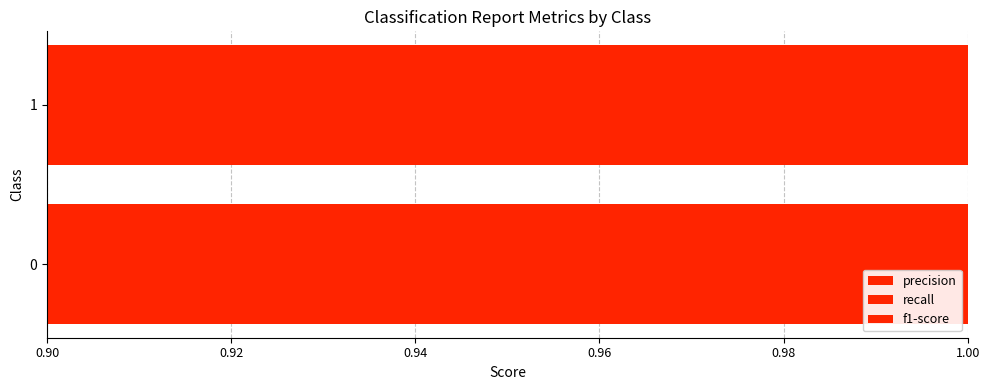

Reading right to left, what are all the values shown in this chart?

precision: 1.0	0.9
recall: 0.9	1.0
f1-score: 0.9	1.0